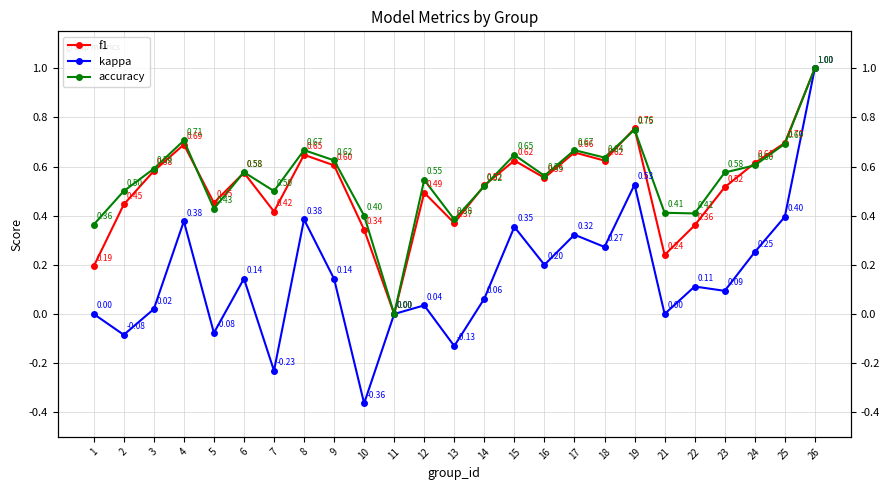

How many f1 values are between 0 and 1?

25